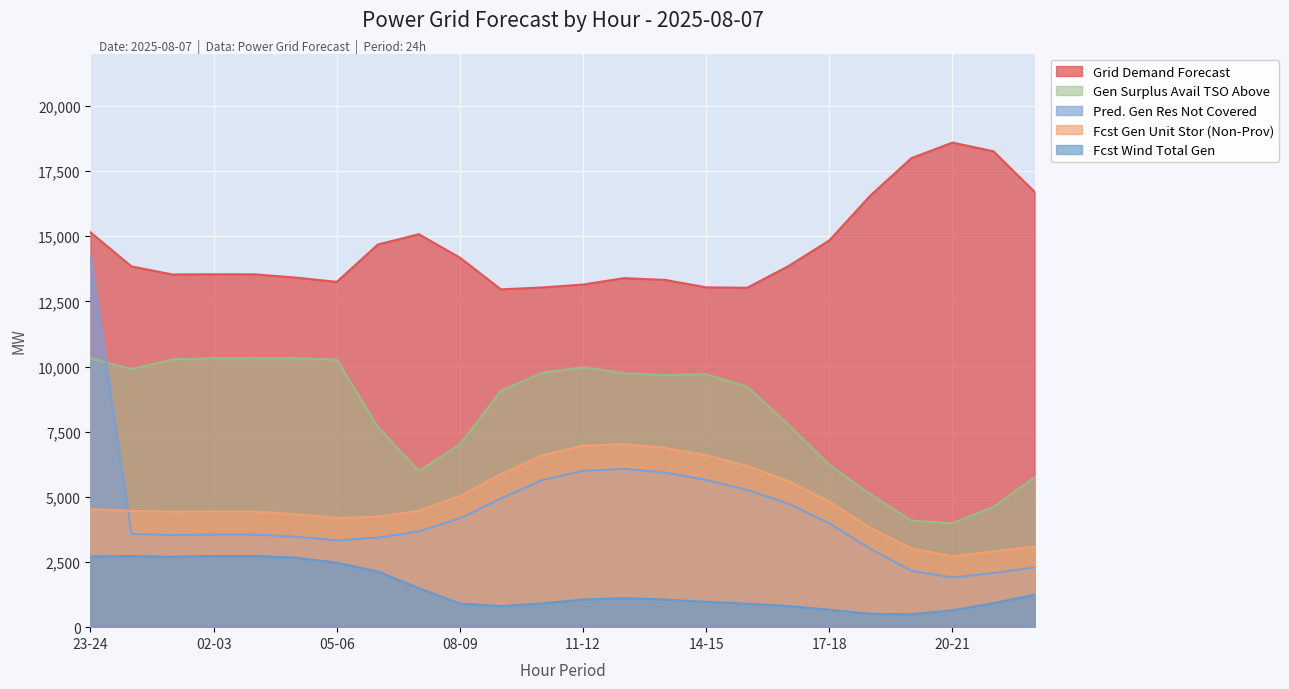

How many values in the gen_surplus_avail_tso_above series are below 9674?

12